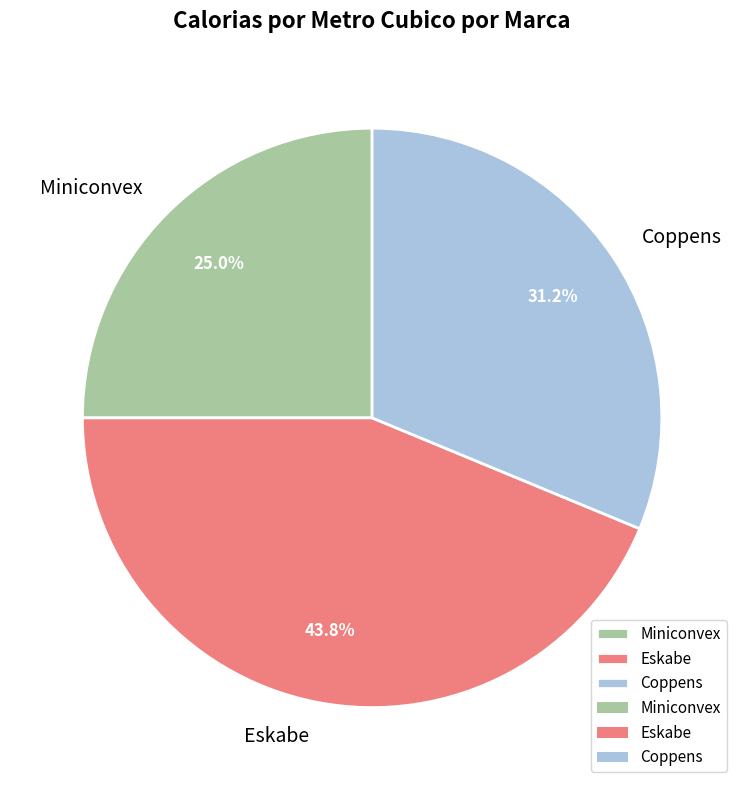

How many segments does this pie chart have?

3